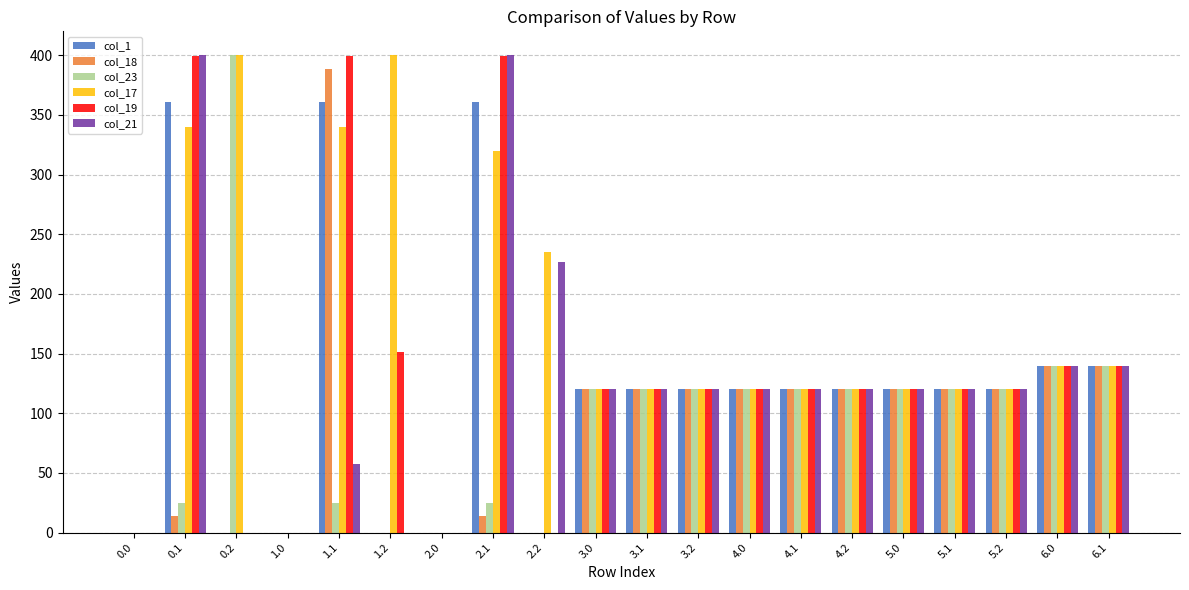

Reading right to left, extract all data points from this chart.

col_1: 140.0	140.0	120.0	120.0	120.0	120.0	120.0	120.0	120.0	120.0	120.0	0.0	361.1	0.0	0.0	361.1	0.0	0.0	361.1	0.0
col_18: 140.0	140.0	120.0	120.0	120.0	120.0	120.0	120.0	120.0	120.0	120.0	0.0	13.5	0.0	0.0	388.5	0.0	0.0	13.5	0.0
col_23: 140.0	140.0	120.0	120.0	120.0	120.0	120.0	120.0	120.0	120.0	120.0	0.0	24.4	0.0	0.0	24.4	0.0	400.0	24.4	0.0
col_17: 140.0	140.0	120.0	120.0	120.0	120.0	120.0	120.0	120.0	120.0	120.0	234.8	319.8	0.0	400.0	340.1	0.0	400.0	340.1	0.0
col_19: 140.0	140.0	120.0	120.0	120.0	120.0	120.0	120.0	120.0	120.0	120.0	0.0	399.7	0.0	151.1	399.7	0.0	0.0	399.7	0.0
col_21: 140.0	140.0	120.0	120.0	120.0	120.0	120.0	120.0	120.0	120.0	120.0	226.4	400.0	0.0	0.0	57.4	0.0	0.0	400.0	0.0